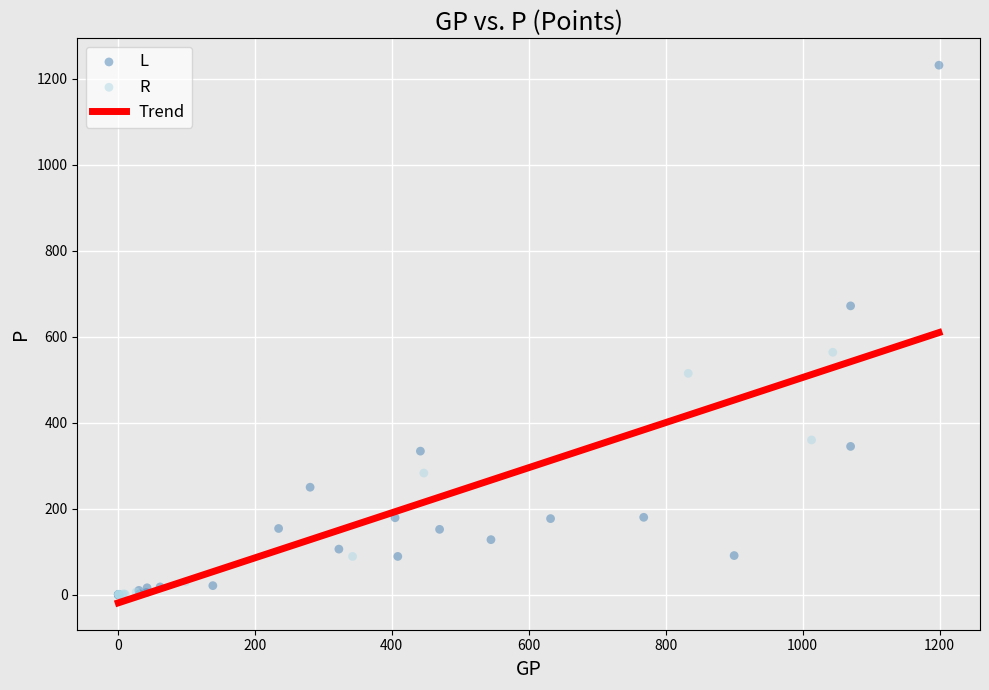

Which series has the widest spread of Y values?

L